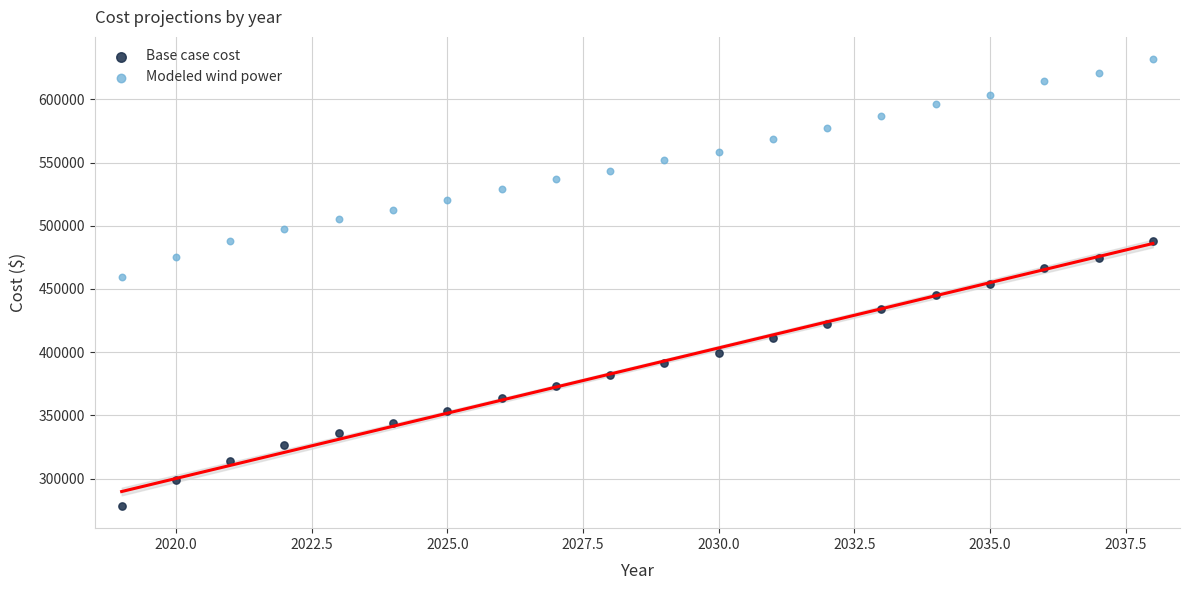

Which series reaches the maximum Y coordinate?

Modeled wind power